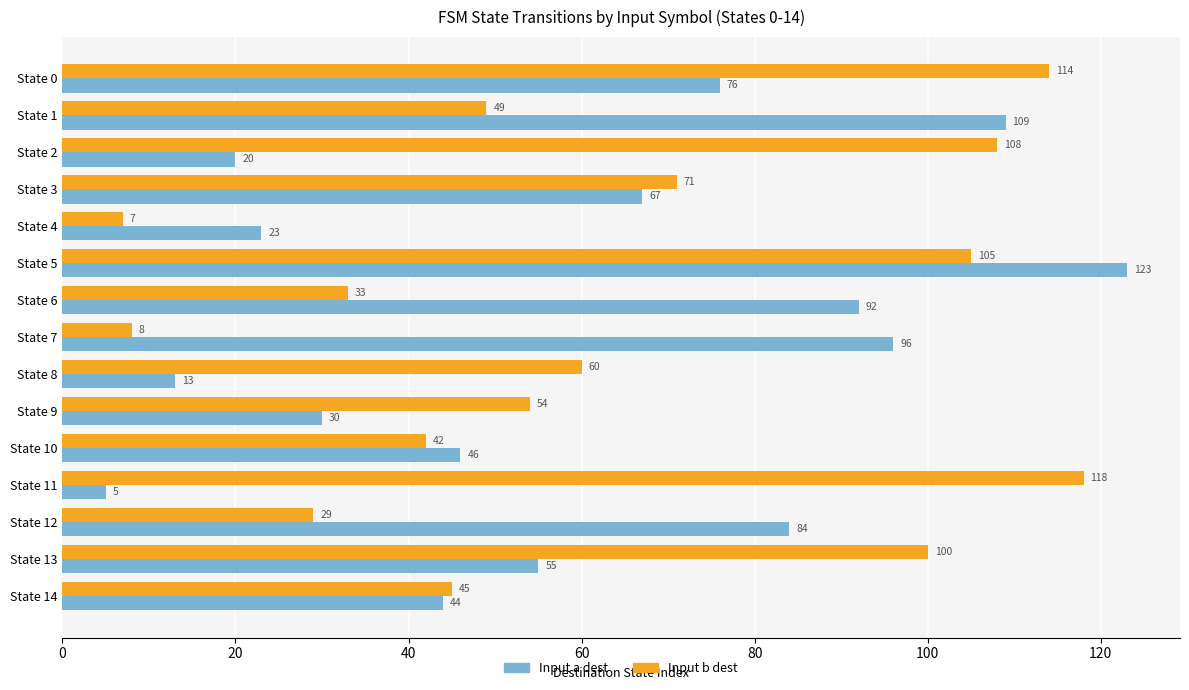

At how many categories does at least one series exceed 35?

14